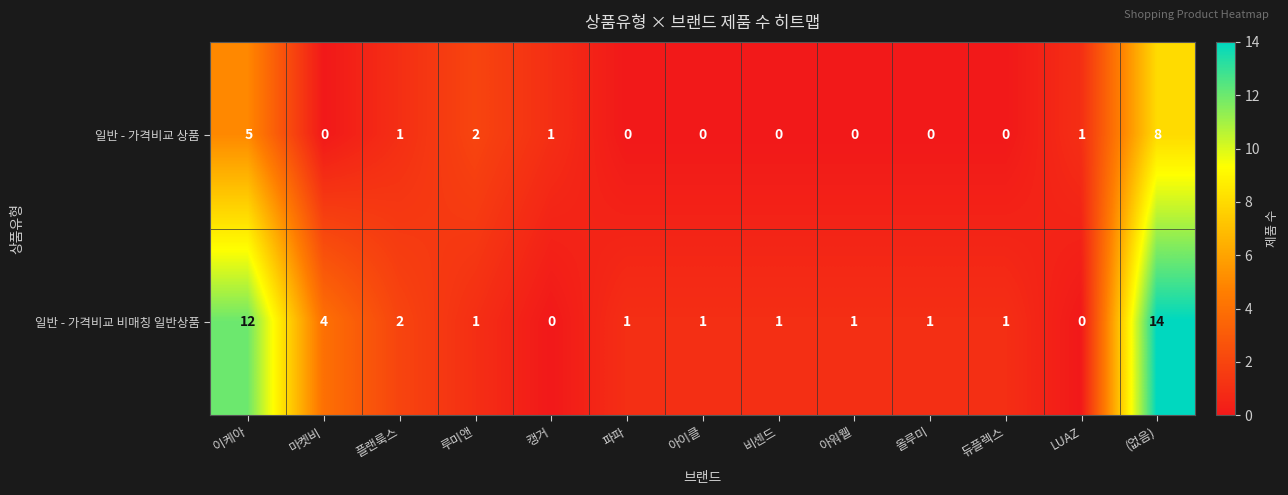

Which series has the widest spread of values?

일반 - 가격비교 비매칭 일반상품